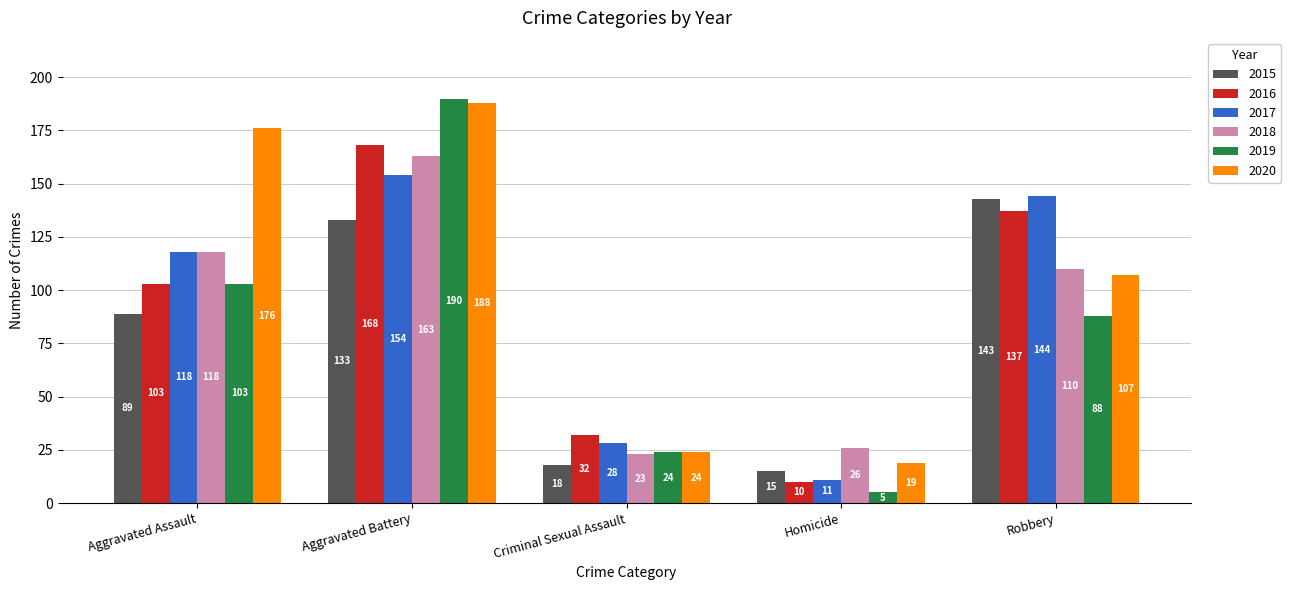

True or false: 2018 has a value of 23 at Criminal Sexual Assault.

True